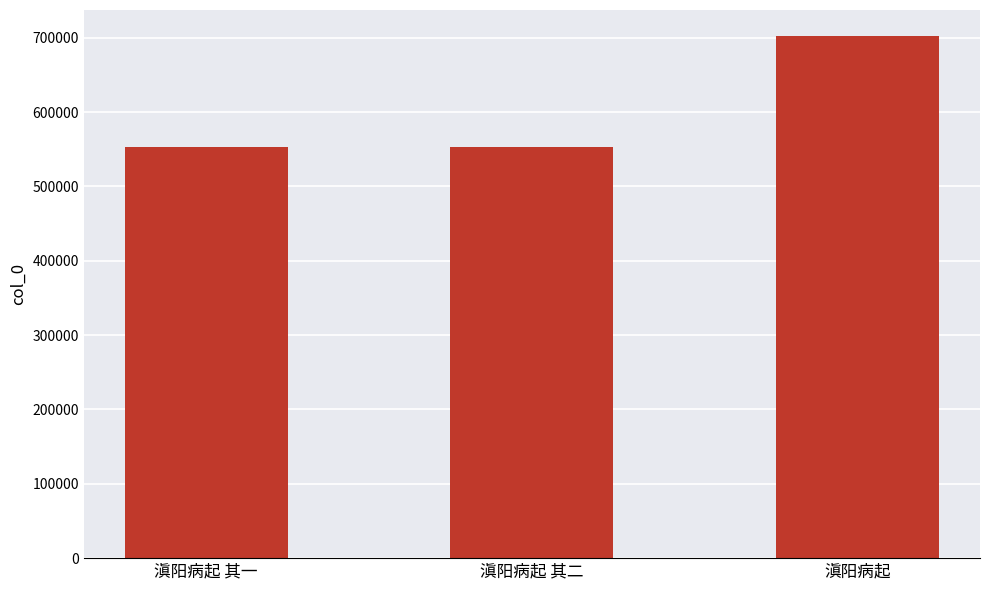

Between 滇阳病起 and 滇阳病起 其二, which is larger?

滇阳病起